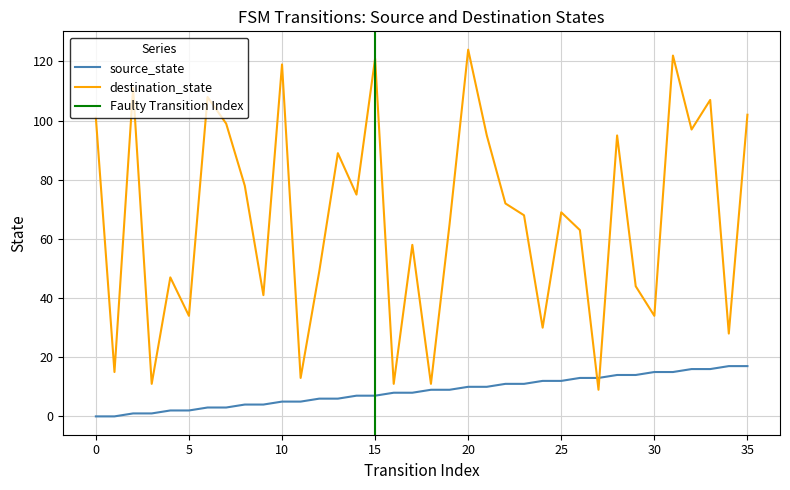

Between 14 and 16, which series saw the biggest shift?

destination_state